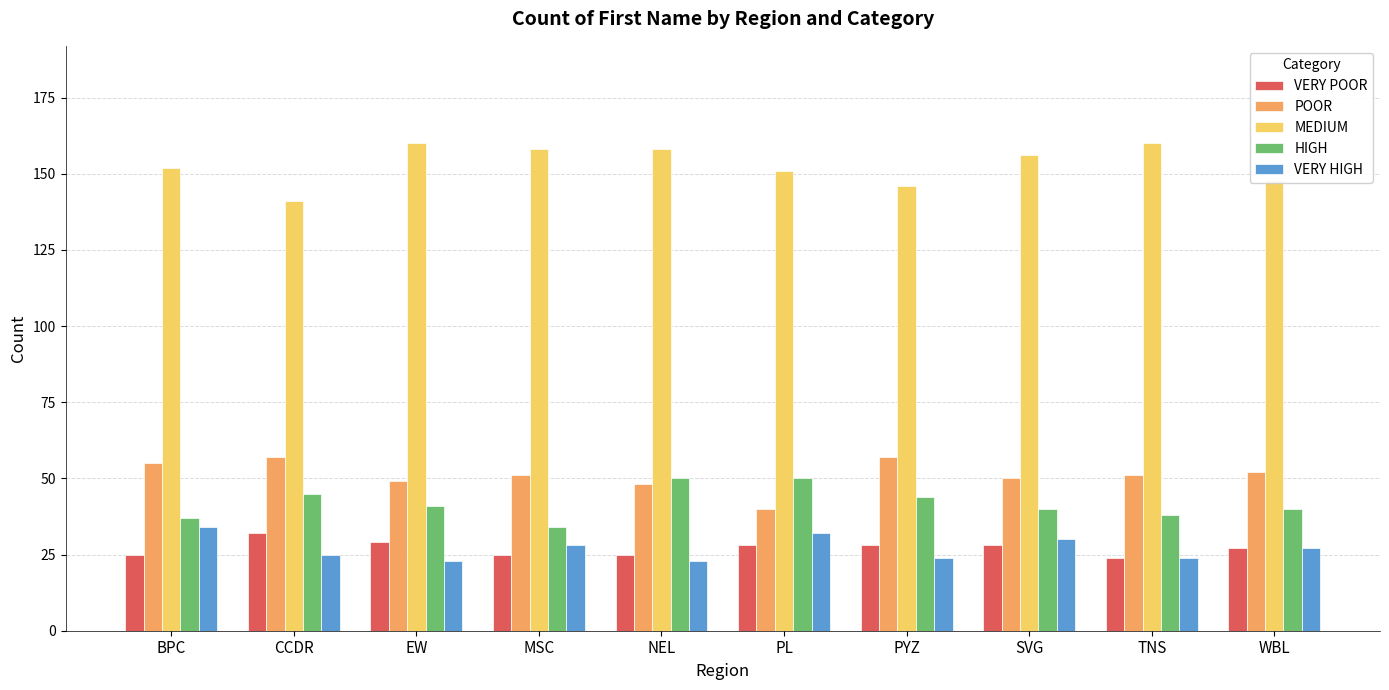

What is the spread (max minus min) of values at WBL?

121